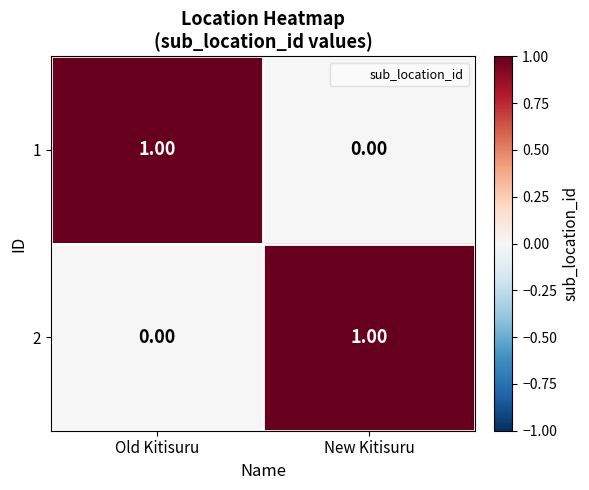

Which category has the lowest value in the 2 series?

Old Kitisuru